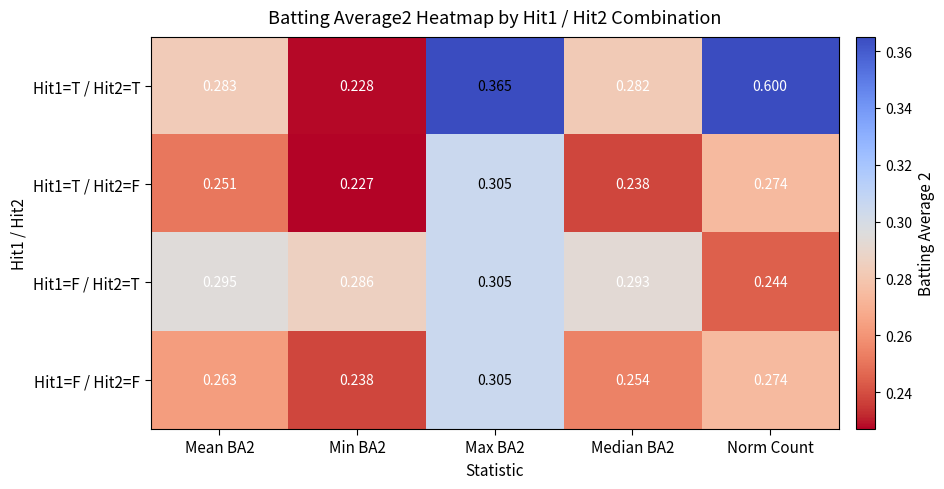

At which category is the sum across all series the highest?

Norm Count